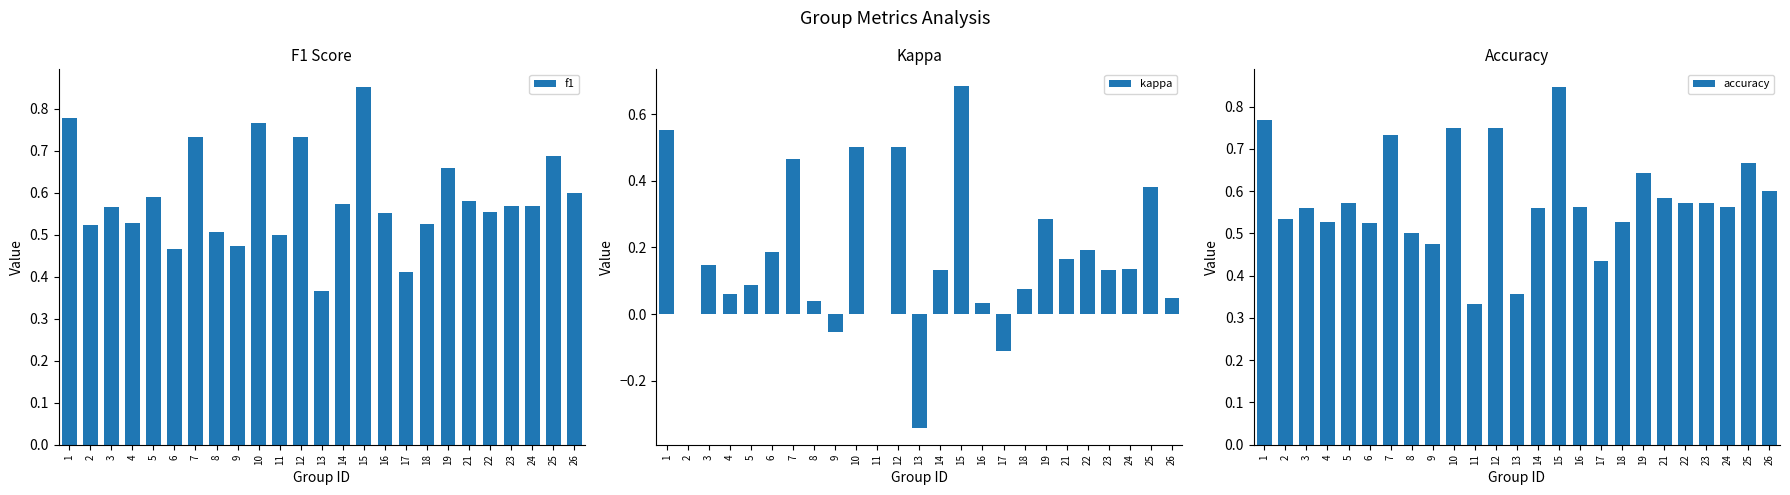

At 18, list the series in order from smallest to largest.

kappa, f1, accuracy